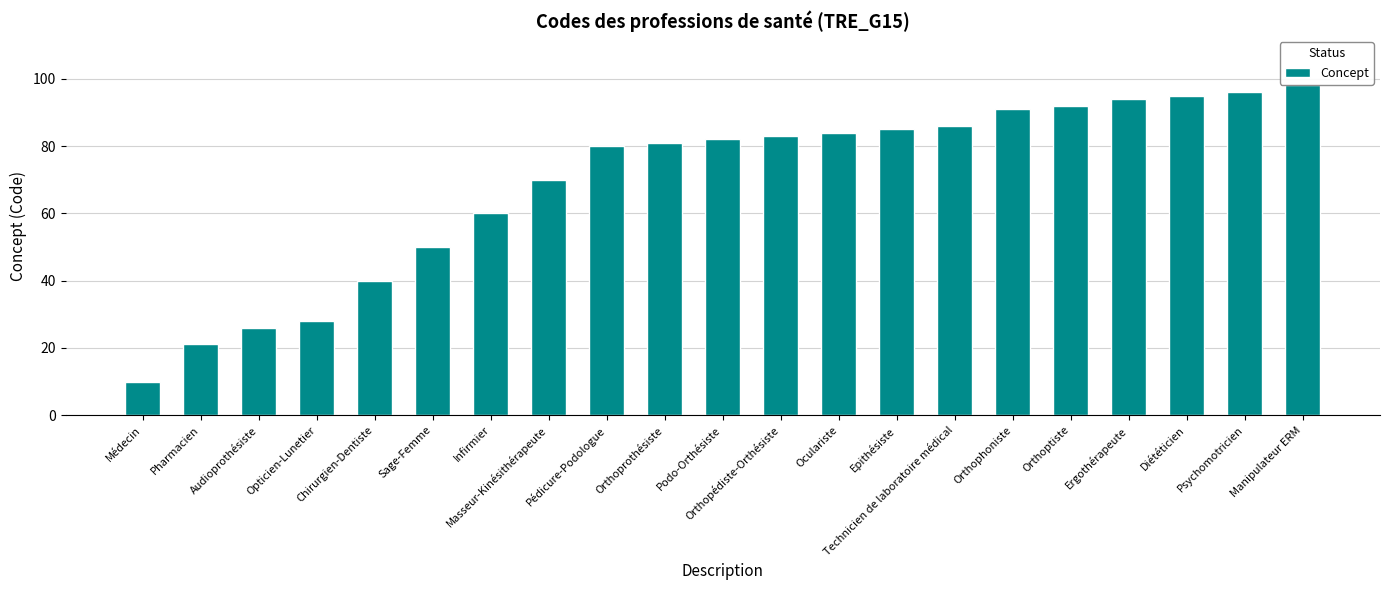

What is the change in value from Ergothérapeute to Psychomotricien?

+2